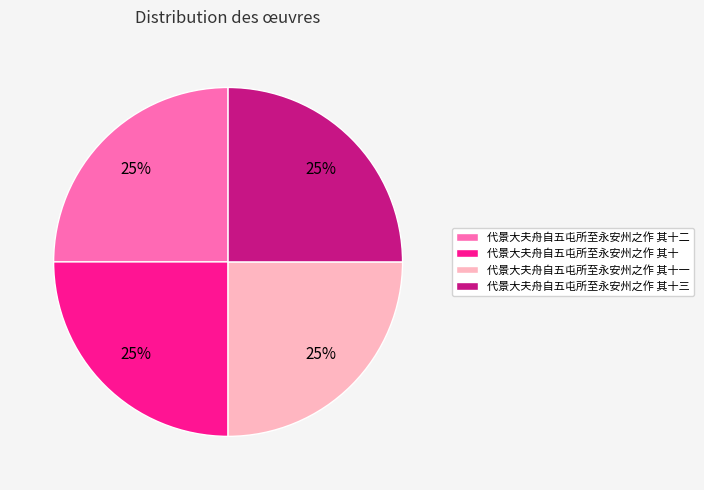

Approximately how many times larger is the value at 代景大夫舟自五屯所至永安州之作 其十三 compared to 代景大夫舟自五屯所至永安州之作 其十二?

1.0